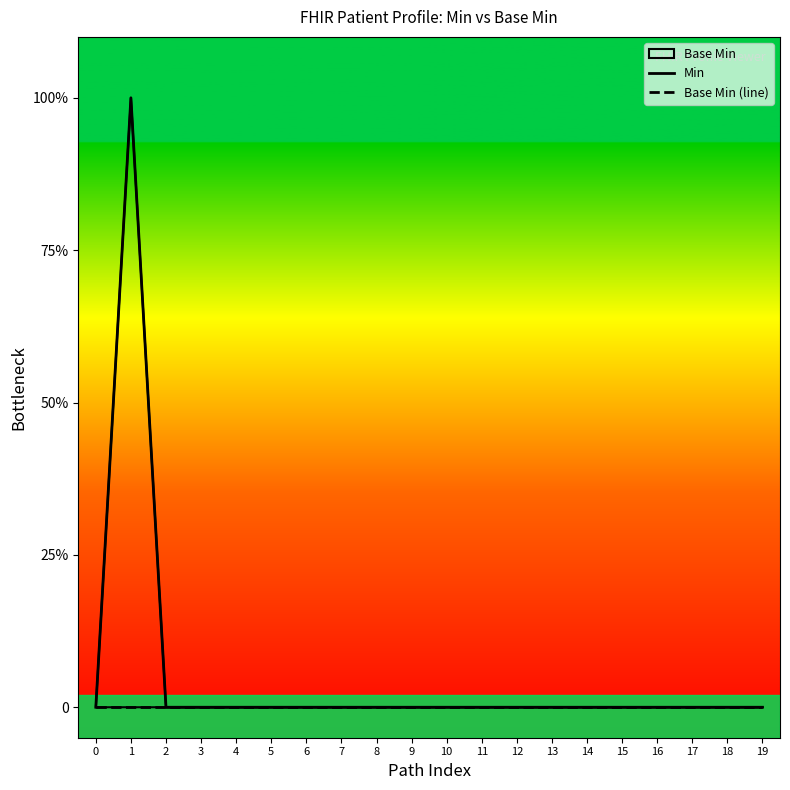

Where is the first local maximum for Min?

1